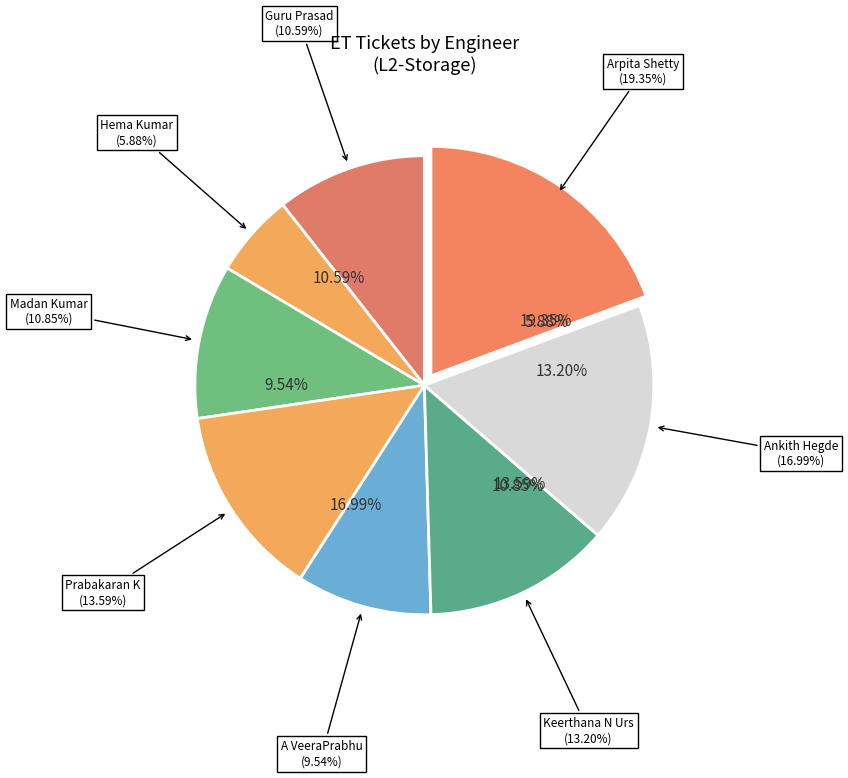

True or false: Arpita Shetty accounts for 19% of the total.

True